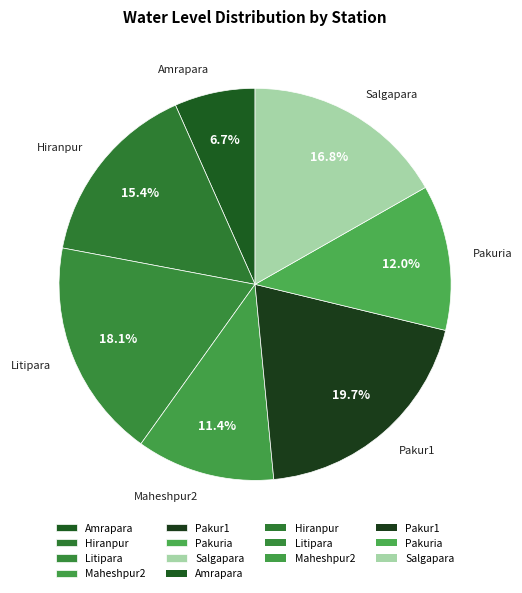

What percentage is the Pakuria slice, to the nearest percent?

12%